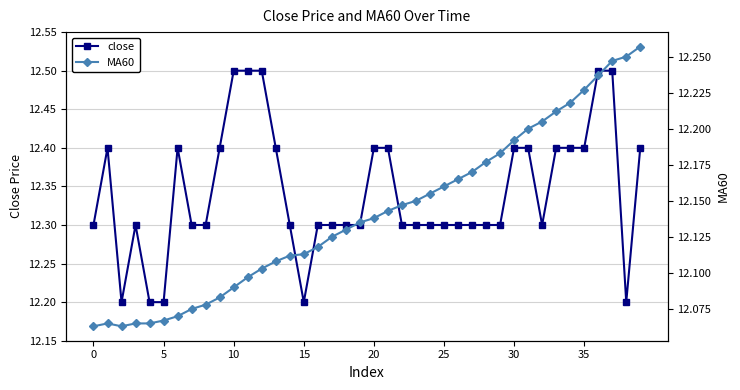

What is the label of the 34th point from the left?

33